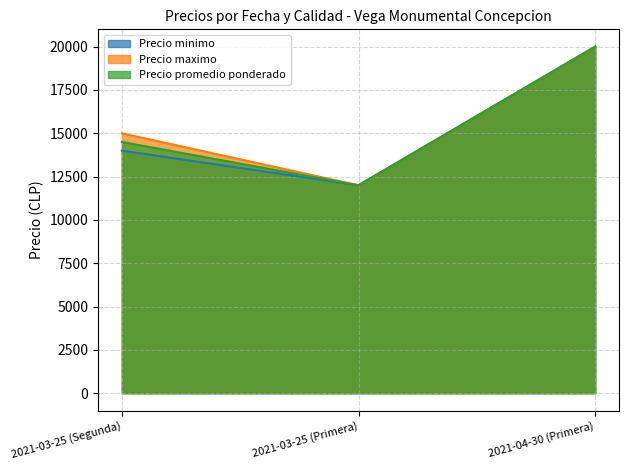

What are all the series names shown in the legend?

Precio minimo, Precio maximo, Precio promedio ponderado